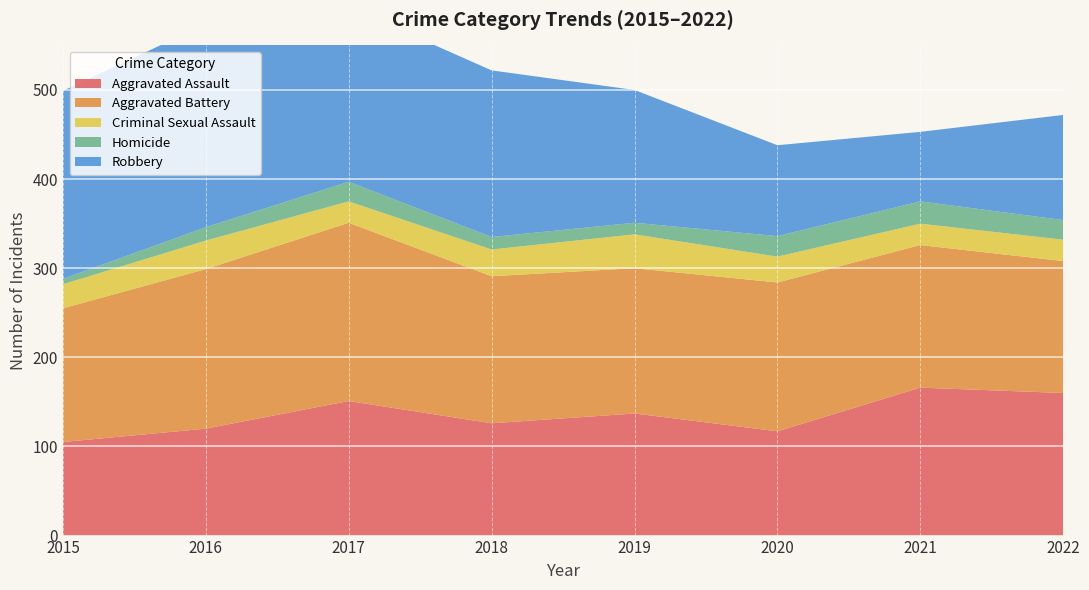

Reading left to right, list all the values displayed in this chart.

Aggravated Assault: 2015=105	2016=120	2017=151	2018=126	2019=137	2020=117	2021=166	2022=160
Aggravated Battery: 2015=150	2016=179	2017=200	2018=165	2019=163	2020=167	2021=160	2022=148
Criminal Sexual Assault: 2015=27	2016=32	2017=24	2018=30	2019=38	2020=29	2021=24	2022=24
Homicide: 2015=6	2016=15	2017=22	2018=14	2019=13	2020=23	2021=25	2022=22
Robbery: 2015=211	2016=228	2017=196	2018=187	2019=149	2020=102	2021=78	2022=118